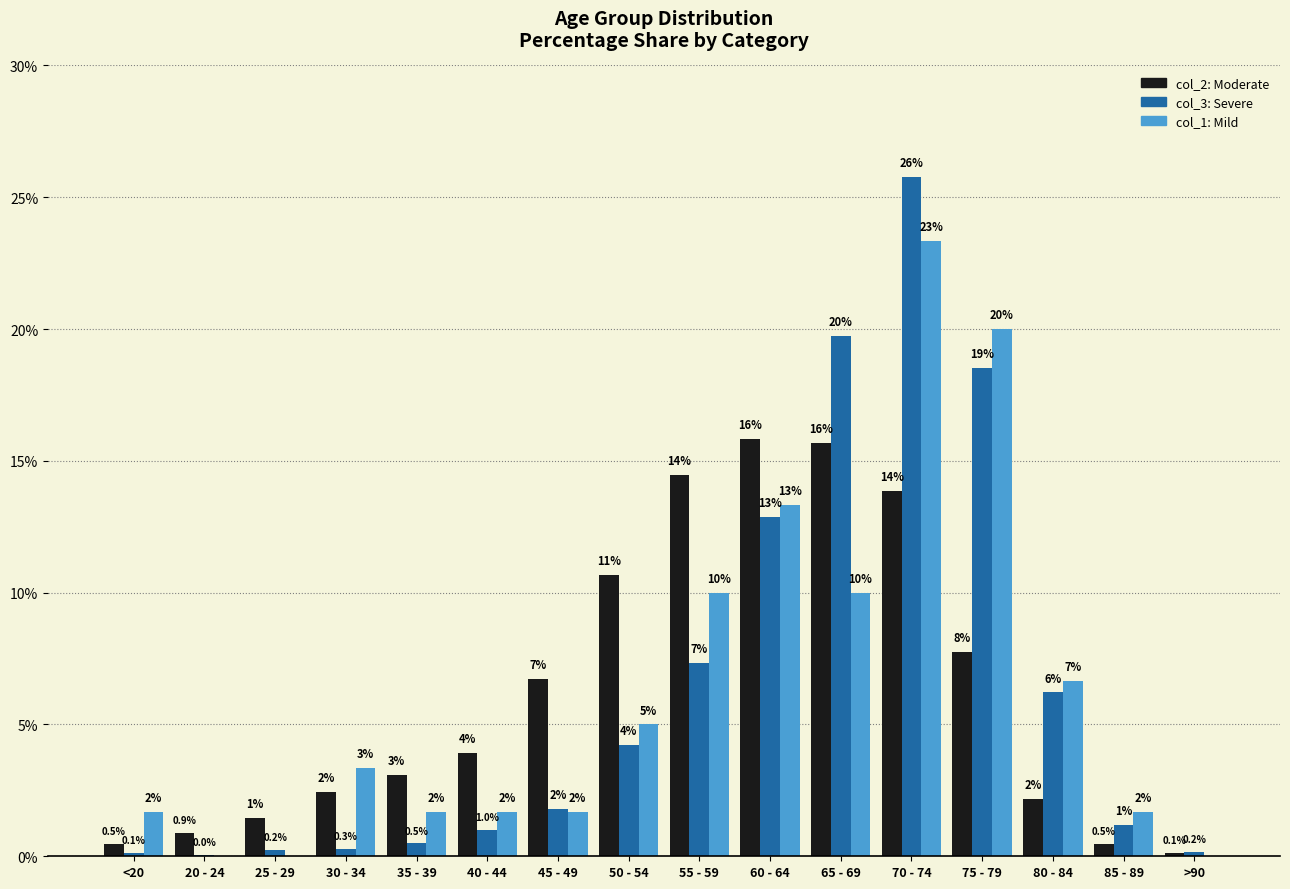

What position from the right is <20?

16